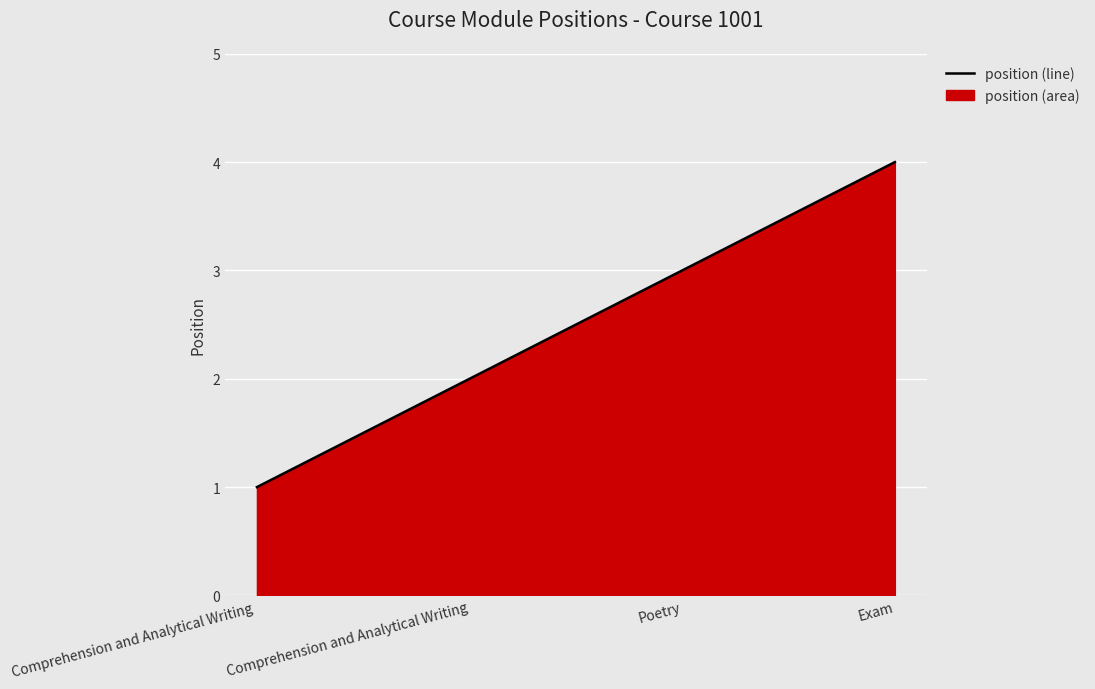

What is the sum of all values?

10